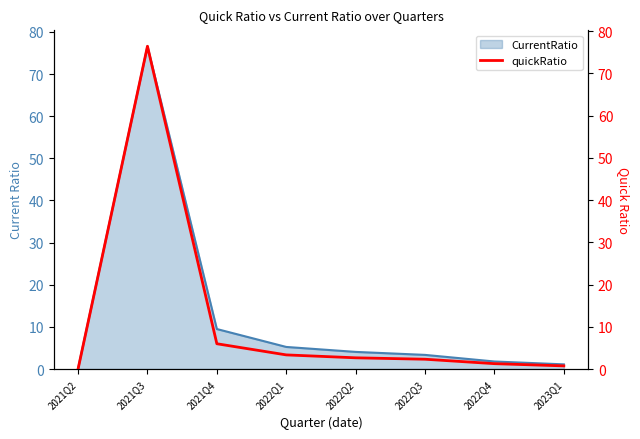

What is the sum of the values at 2022Q4 and 2021Q2?

1.3